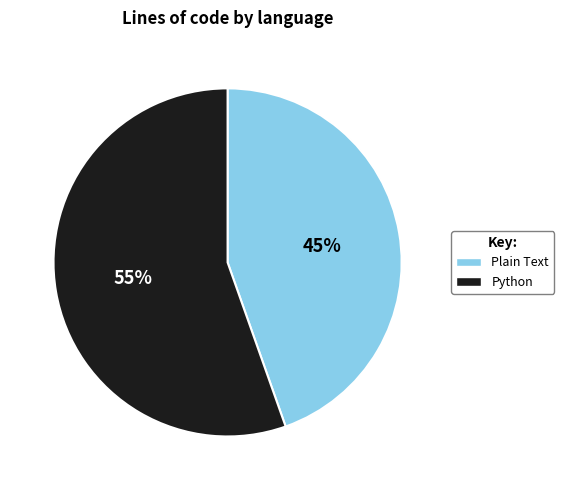

To the nearest percent, what percentage of the pie is Plain Text?

45%